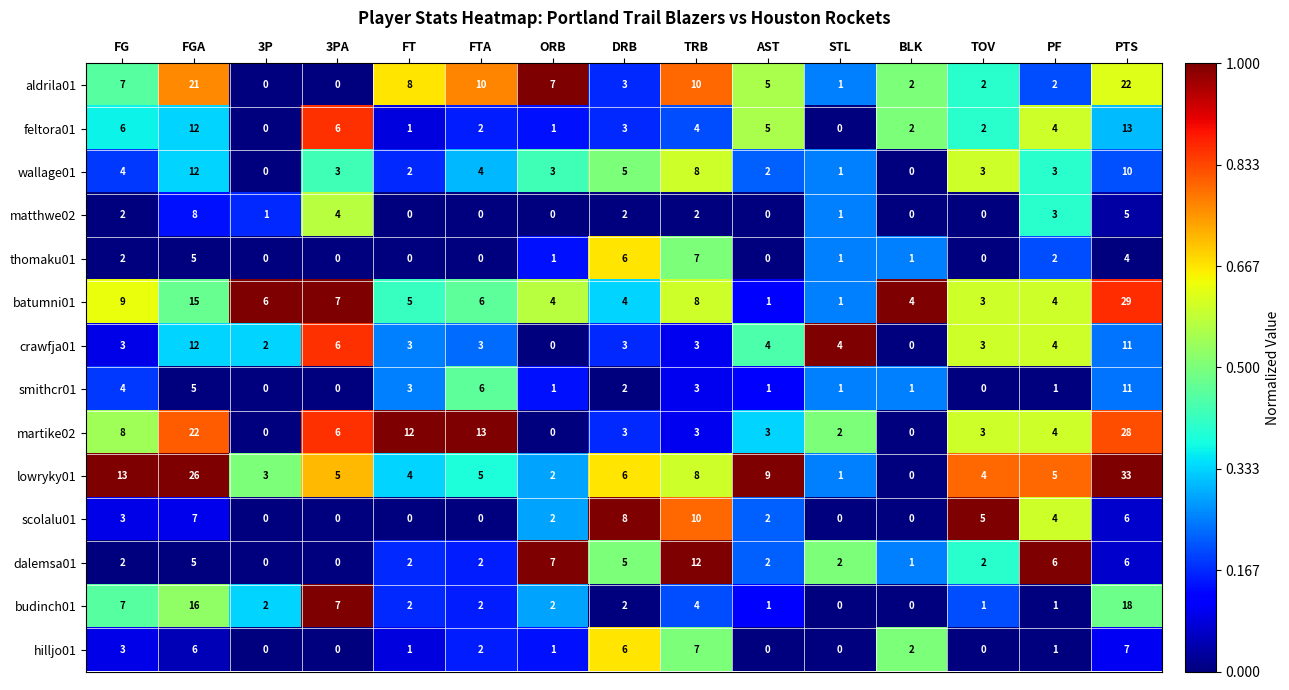

What is the maximum value for dalemsa01?

12